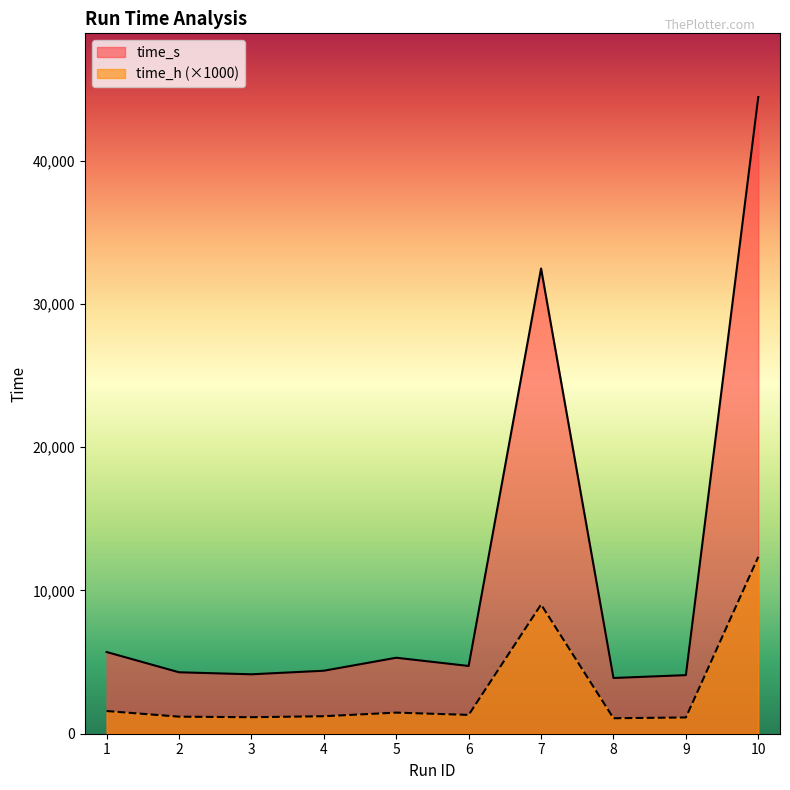

Which label corresponds to the largest value in the chart?

10